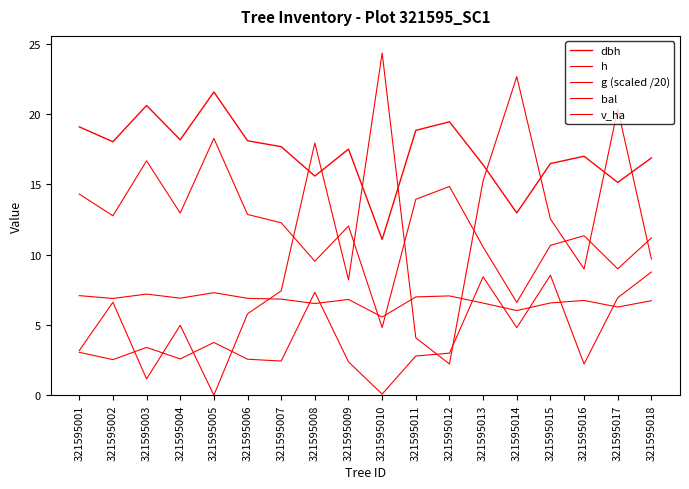

Rank the series by their maximum value, from highest to lowest.

bal, dbh, g (scaled /20), v_ha, h